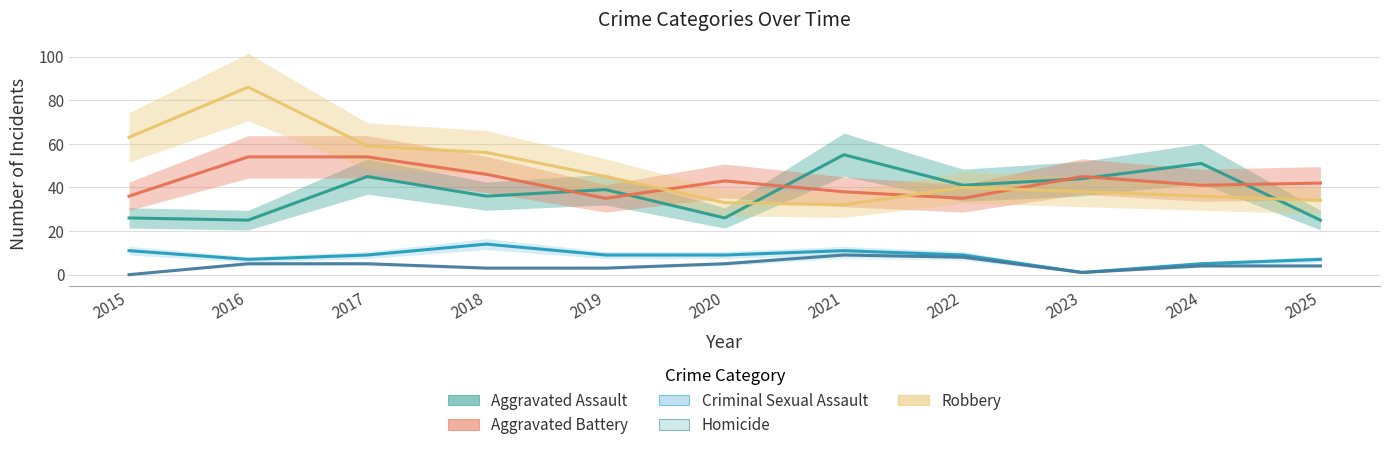

What is the sum of all Robbery values?

522